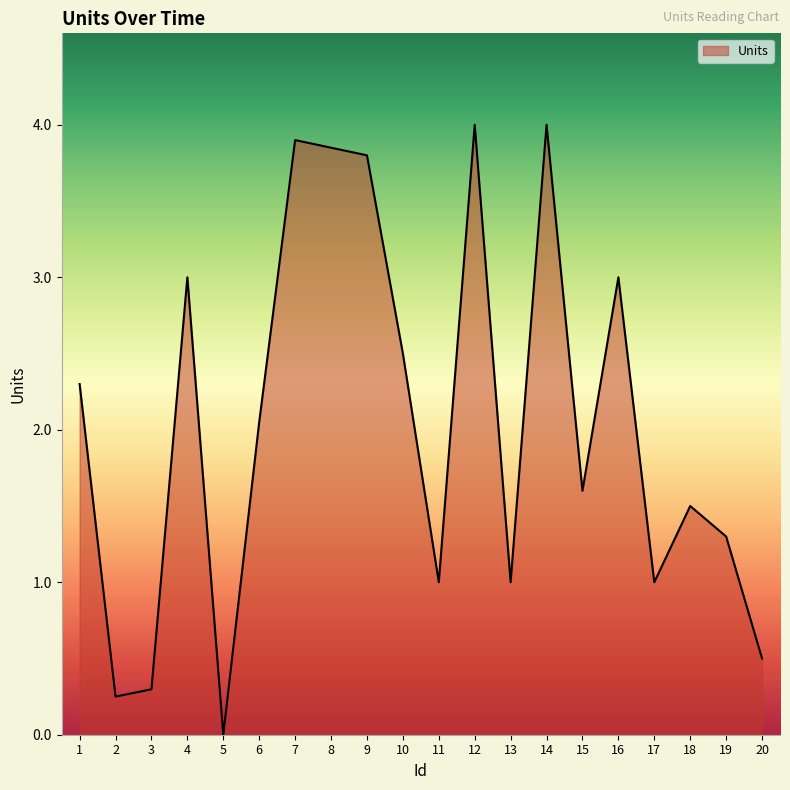

Between 13 and 2, which is larger?

13